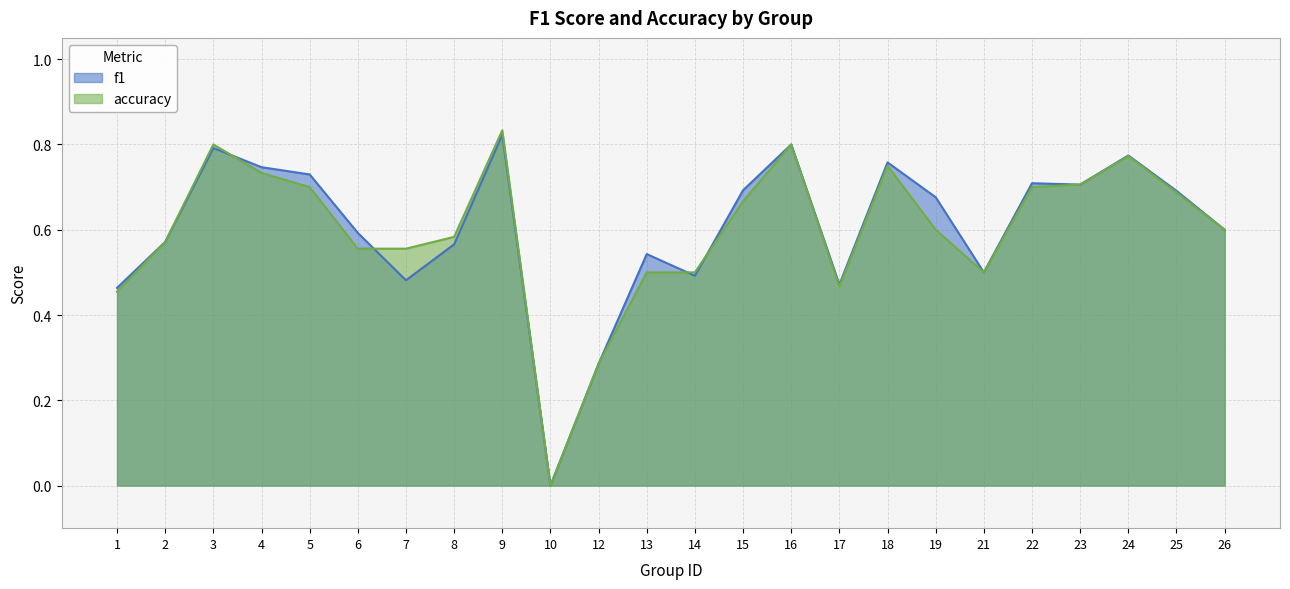

Count the accuracy values in the range 0 to 1.

24